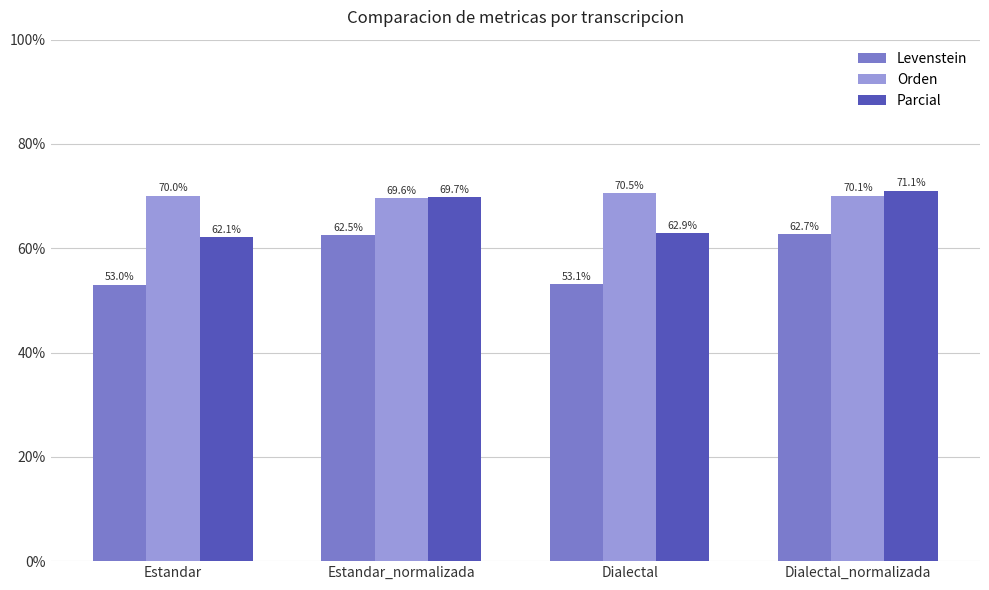

Count the number of data series in this chart.

3